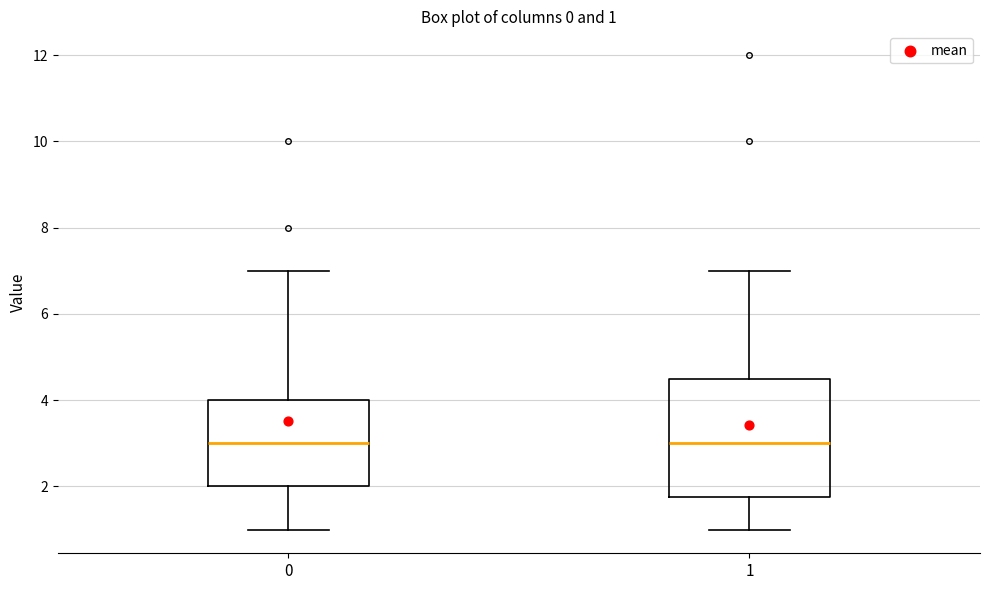

Which box is the tallest, from its lower edge to its upper edge?

1